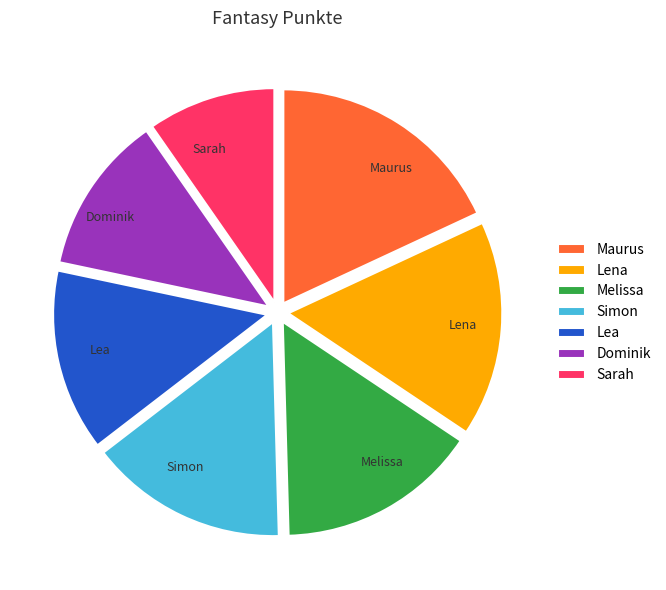

Count the number of slices in the pie.

7